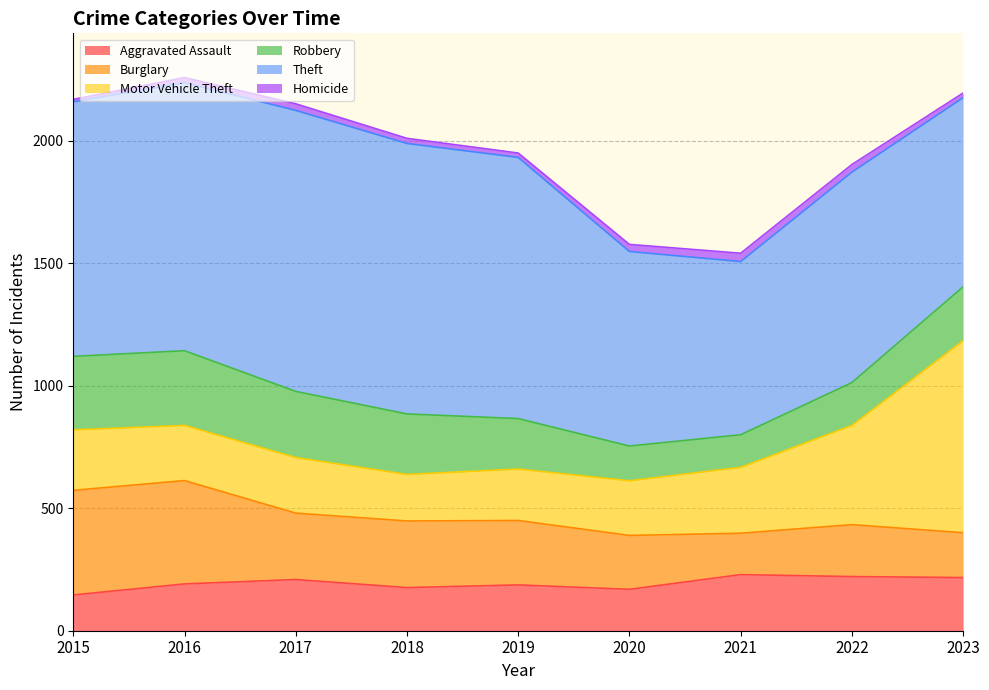

Which series has the largest range (max minus min)?

Motor Vehicle Theft